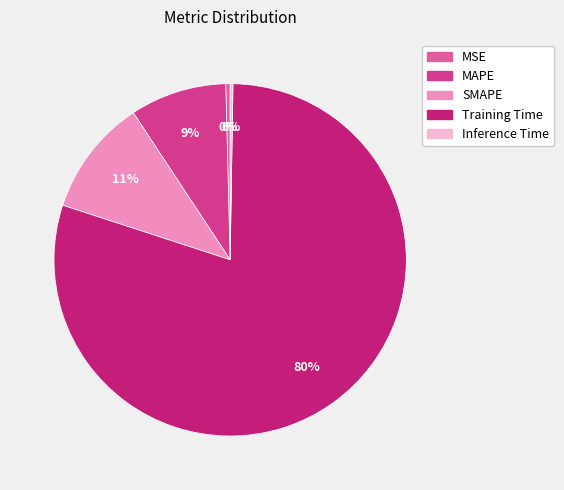

Which category has the biggest portion of the pie?

Training Time